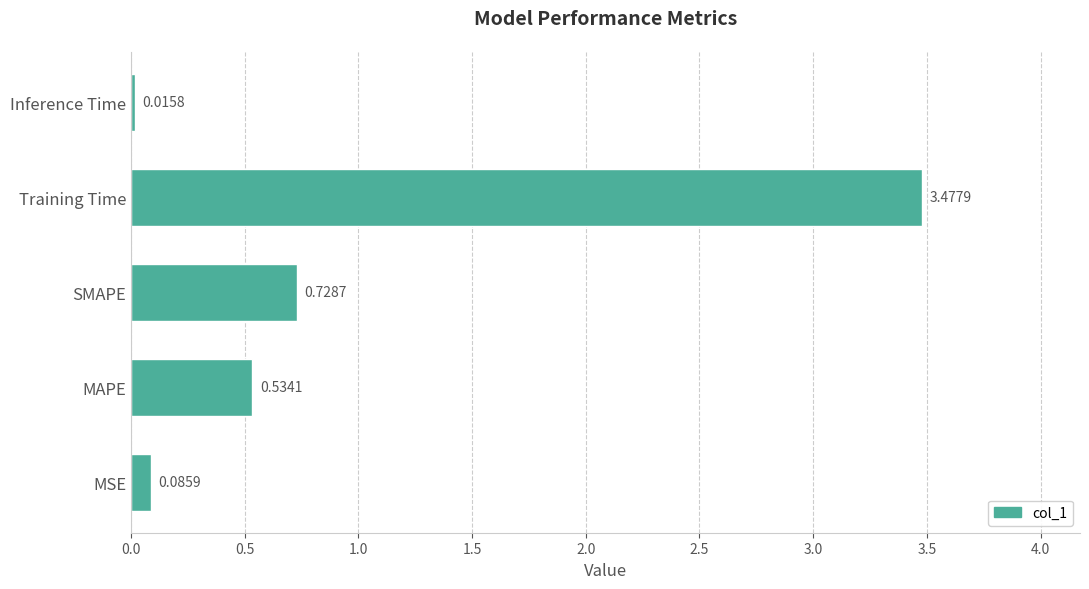

What is the sum of all values?

4.8